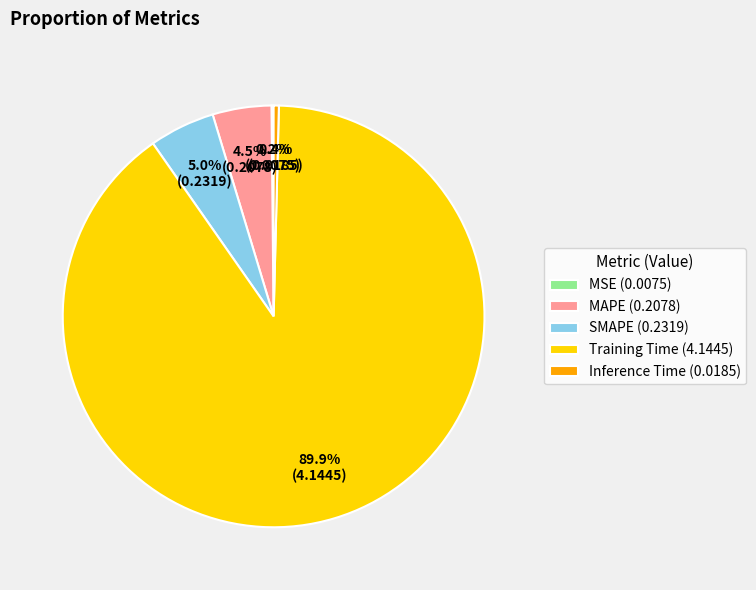

What is the total percentage of MAPE (0.2078) and Inference Time (0.0185)?

4.9%